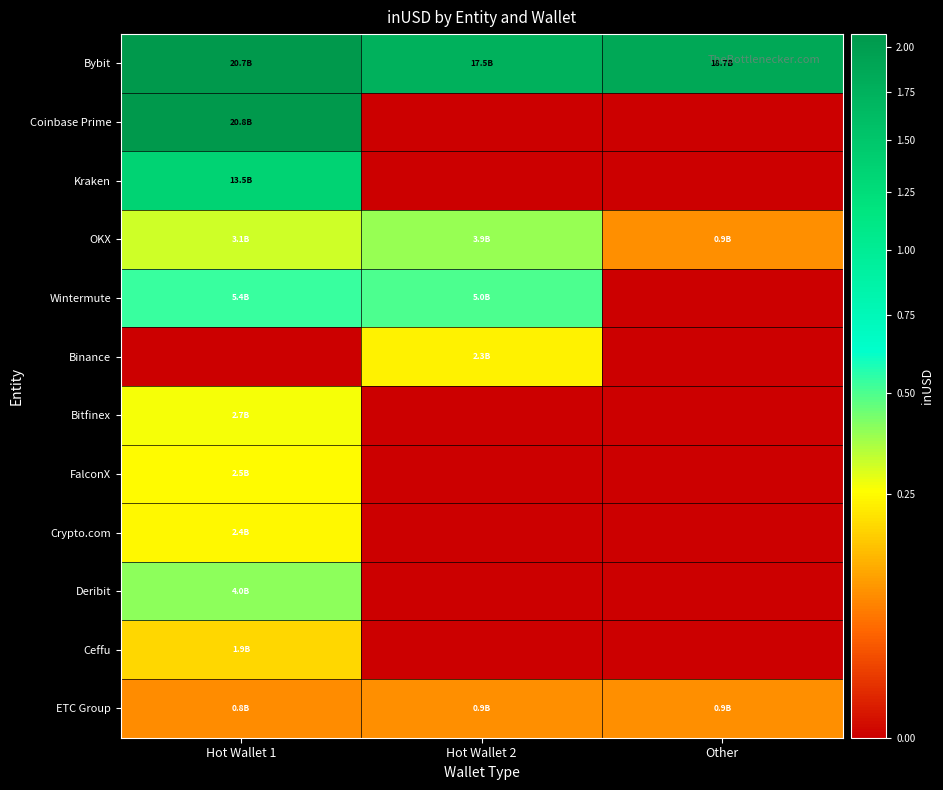

What is the difference between the highest and lowest values at Hot Wallet 1?

20777668269.9